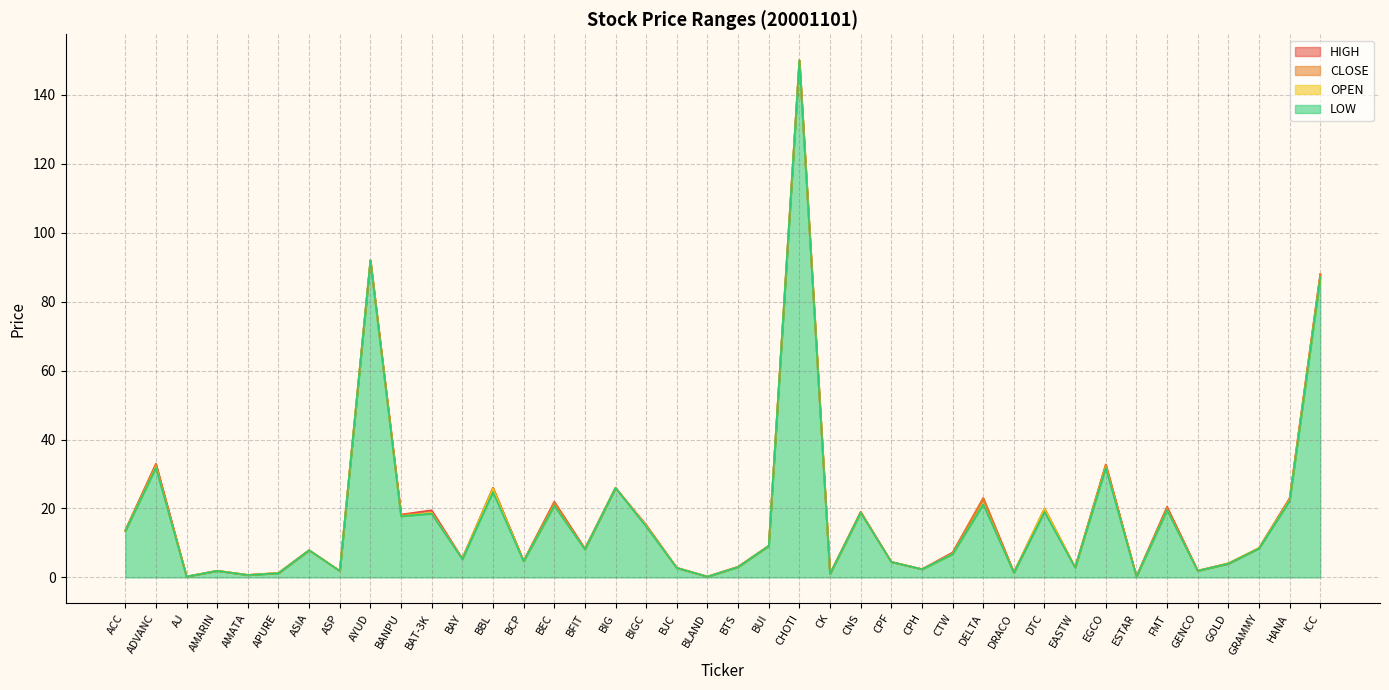

Which has a higher value, ASIA or AMARIN?

ASIA